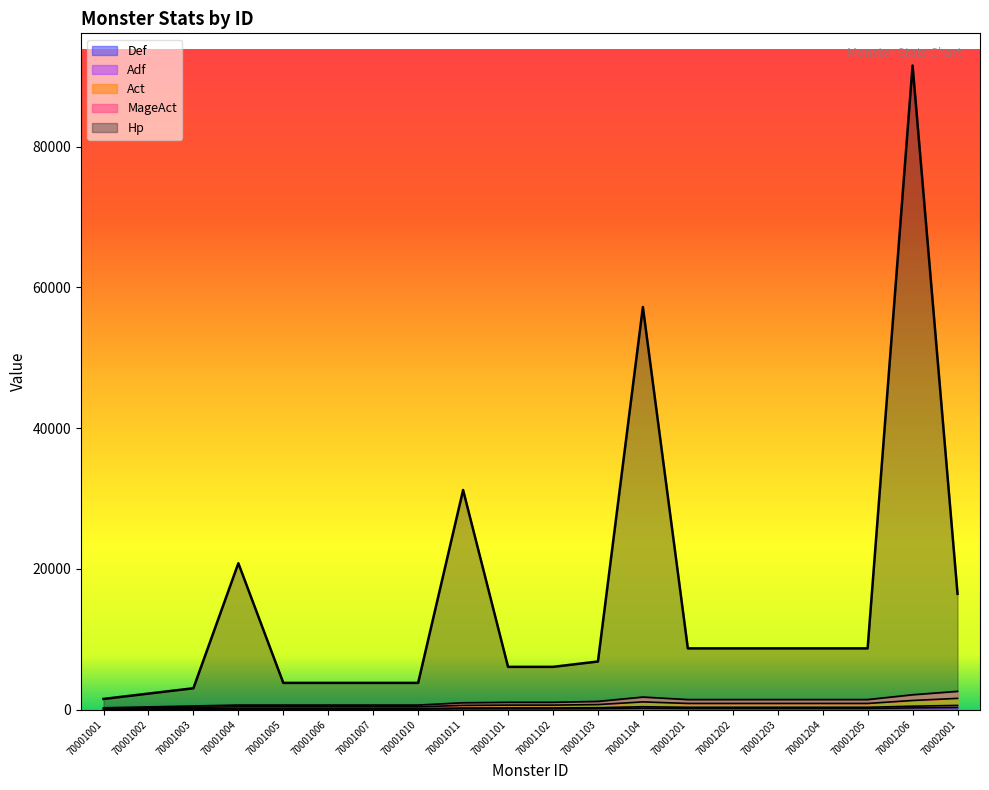

At which label does Hp reach its minimum?

70001001